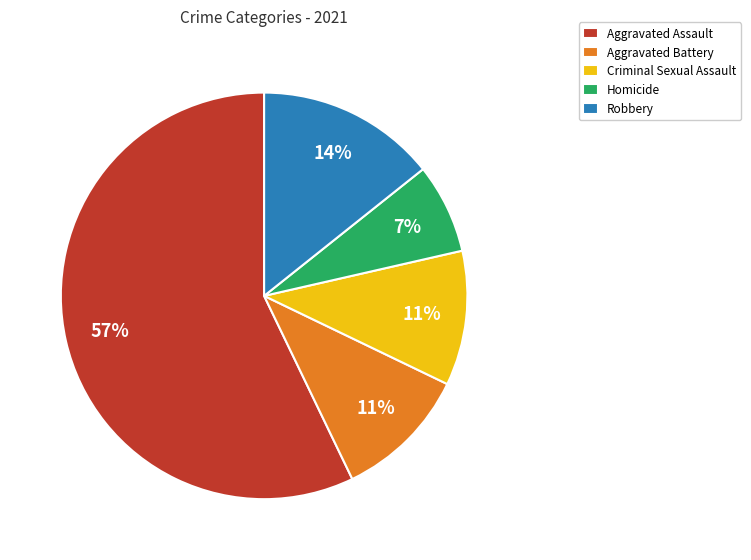

To the nearest percent, what percentage of the pie is Robbery?

14%